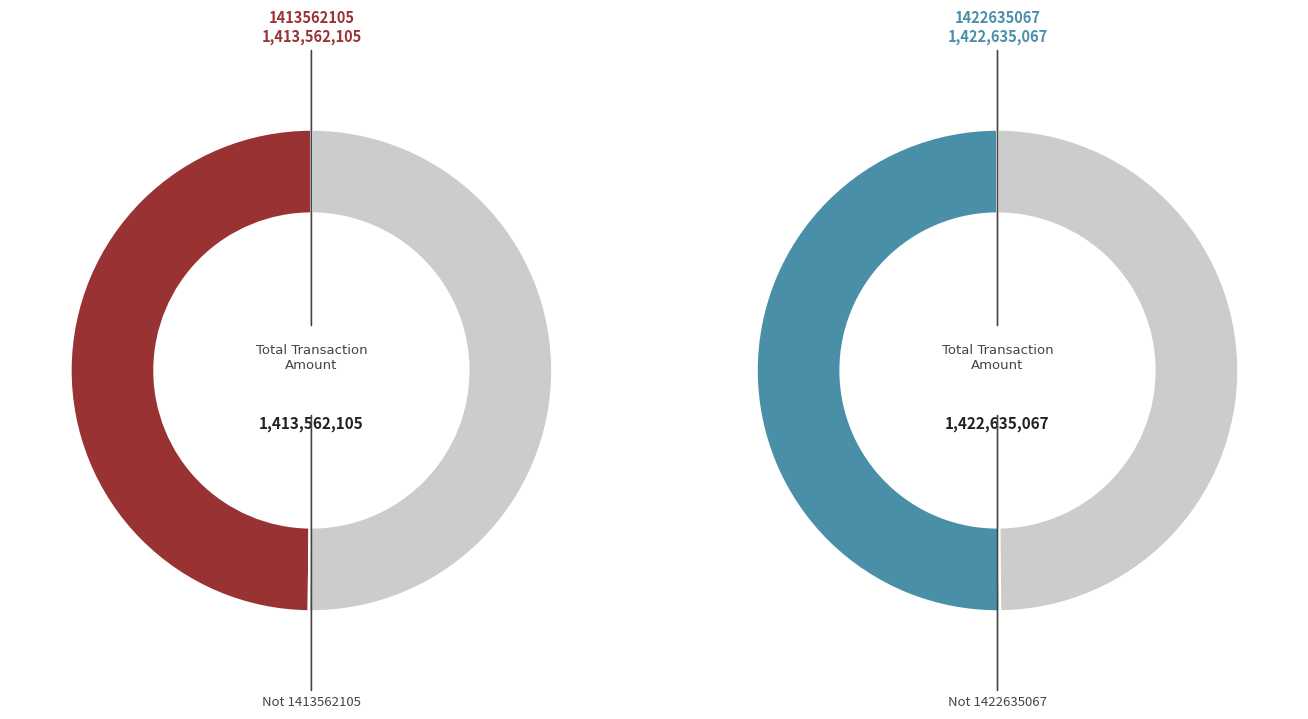

True or false: 1422635067 accounts for 50% of the total.

True